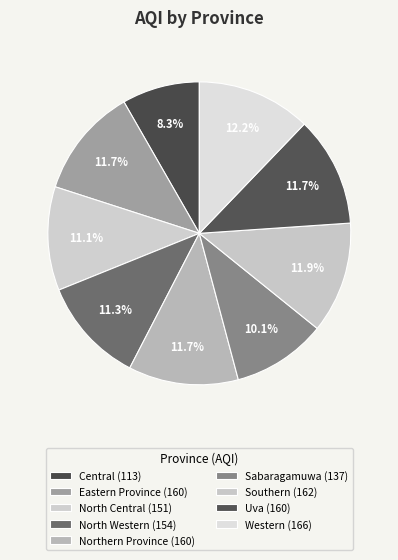

How many slices are in this pie chart?

9